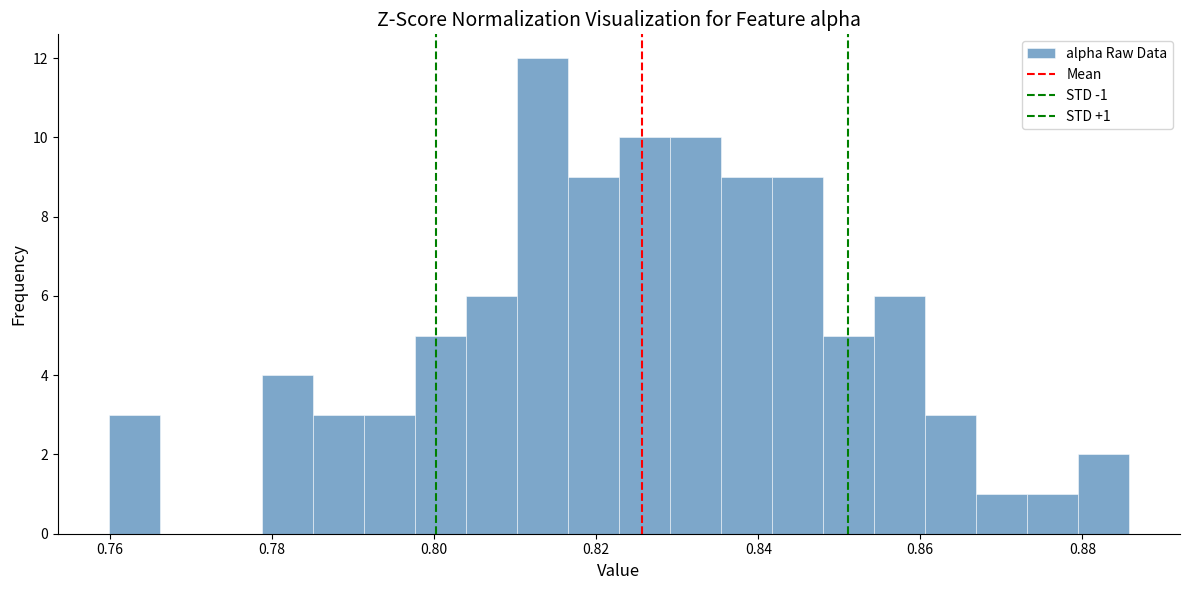

Around what value on the x-axis is the tallest bar? Give the approximate position of its centre, as read against the axis.

0.814